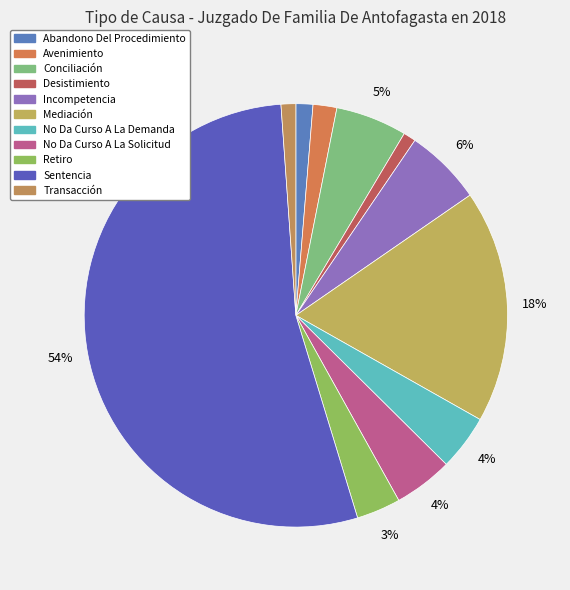

How many segments does this pie chart have?

11